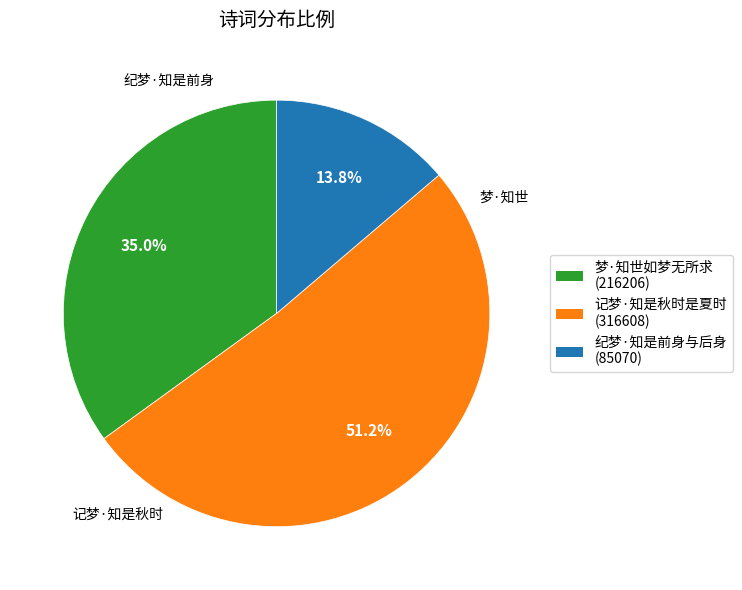

What percentage is the 梦·知世如梦无所求 slice, to the nearest percent?

35%